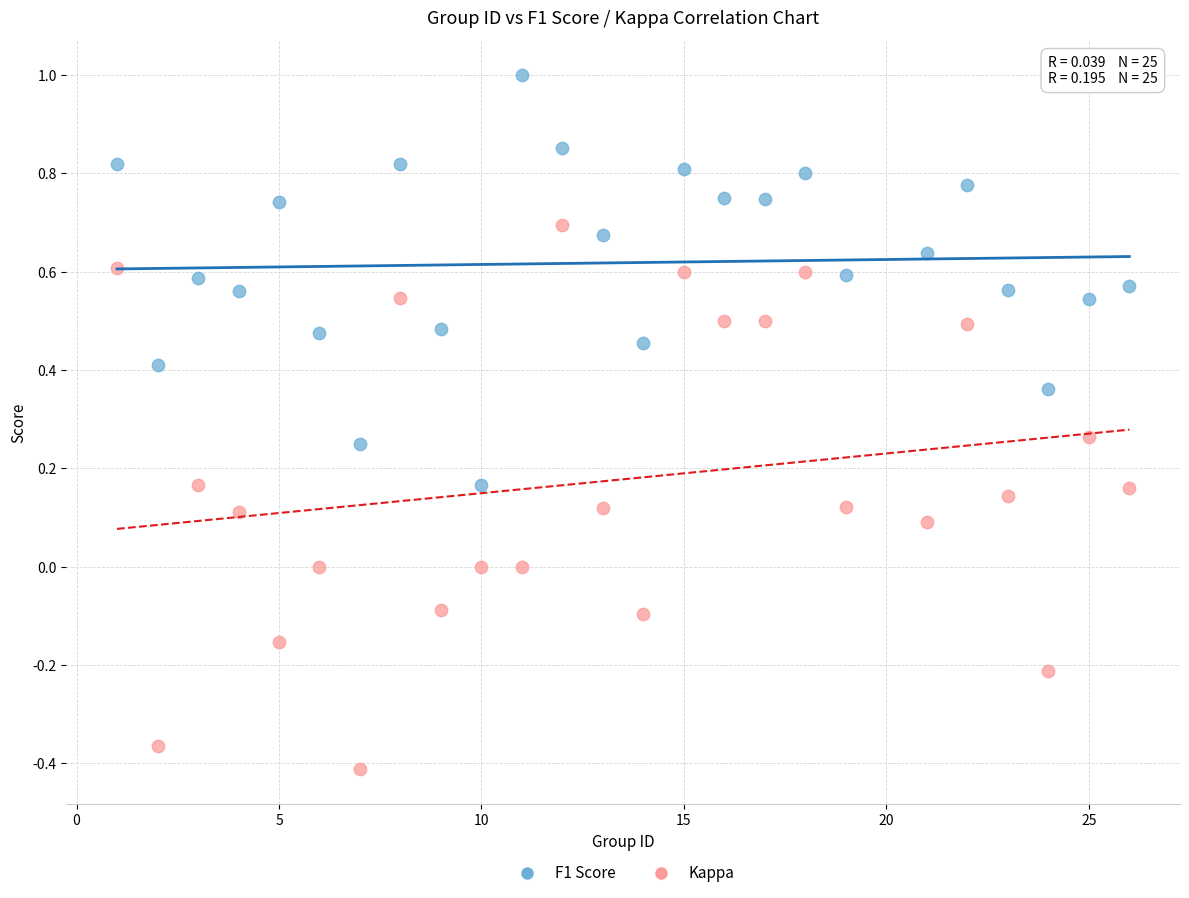

What is the X range (max minus min) for the scatter plot?

25.0